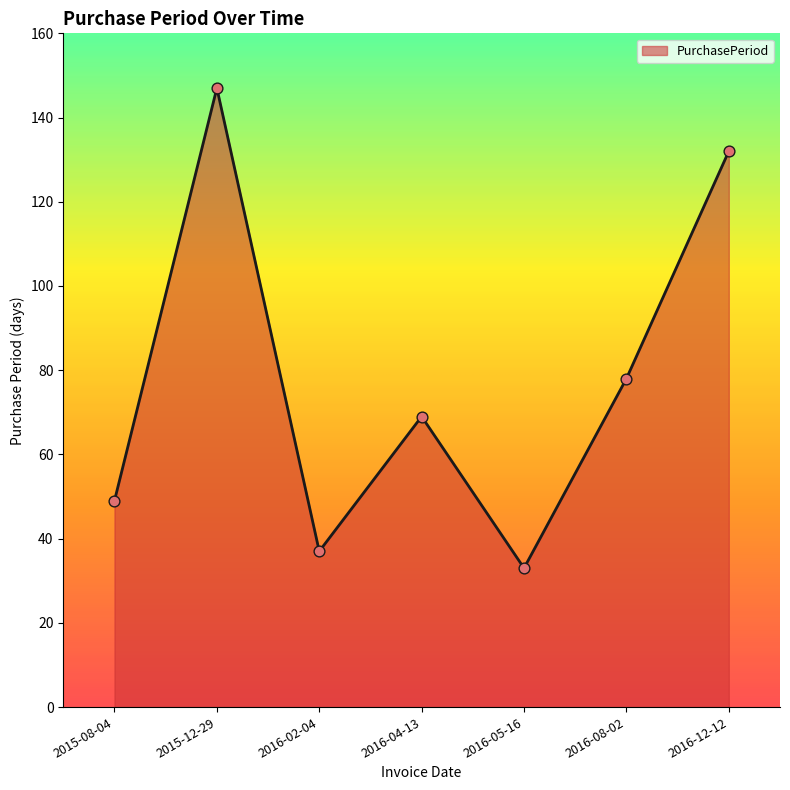

What is the ratio of the value at 2016-04-13 to the value at 2016-08-02?

0.9